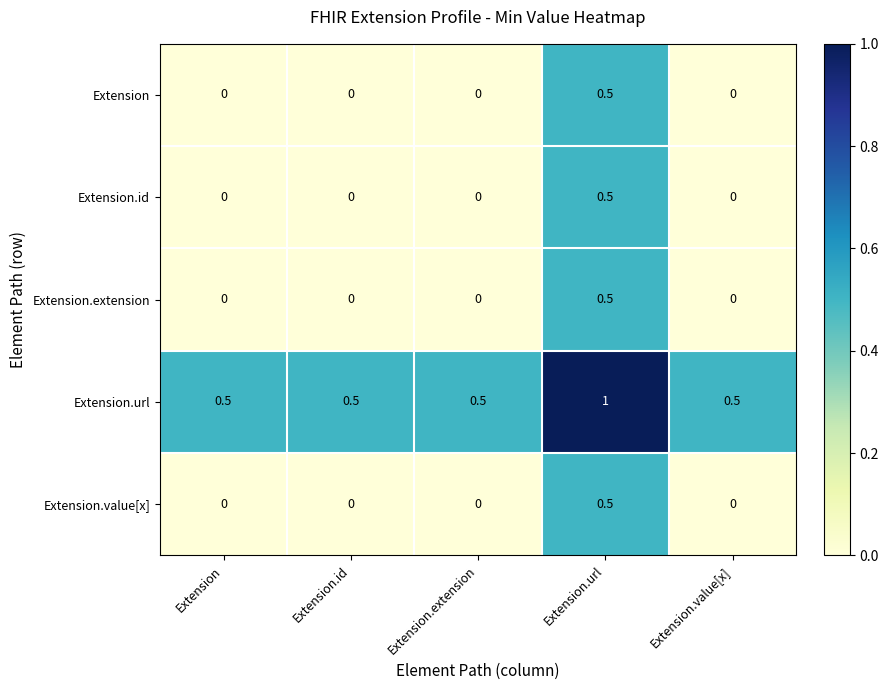

True or false: Extension.value[x] has a value of 0.8 at Extension.url.

False